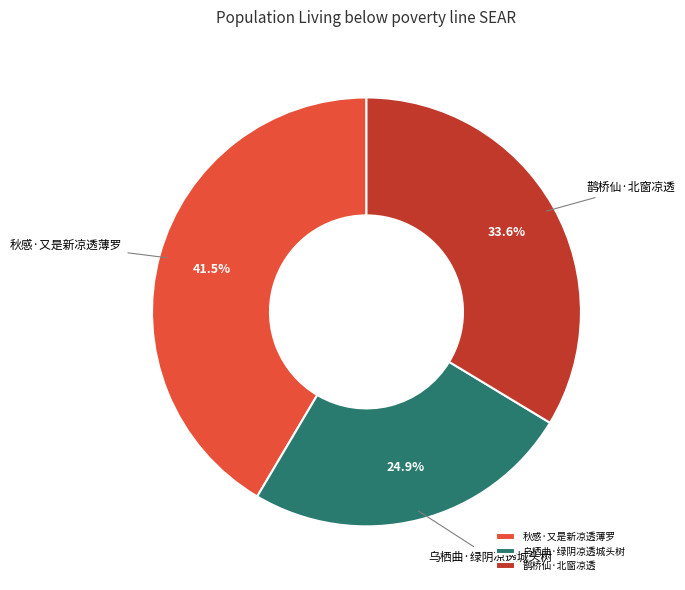

Is there any slice that represents more than half of the pie?

No